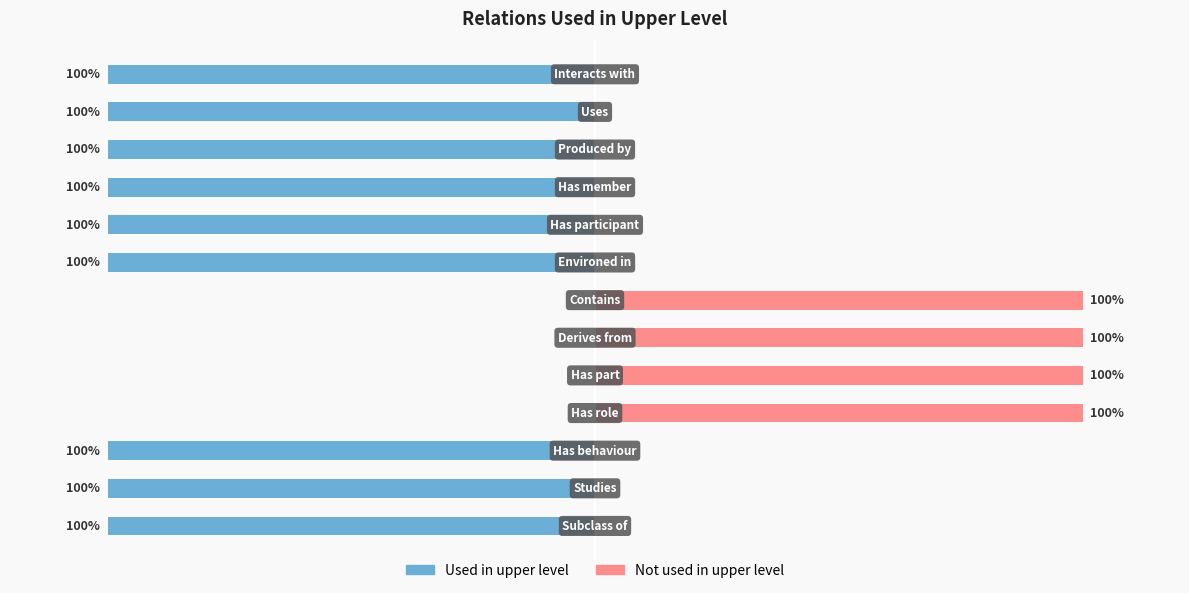

Rank the series by their maximum value, from highest to lowest.

Not used in upper level, Used in upper level